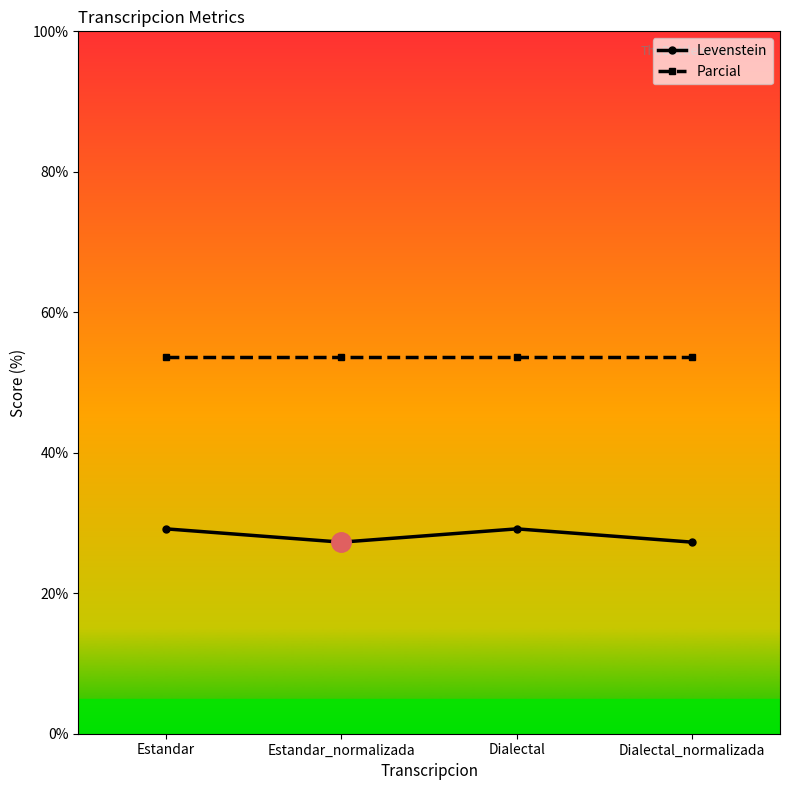

What is the label of the 1st point from the right?

Dialectal_normalizada